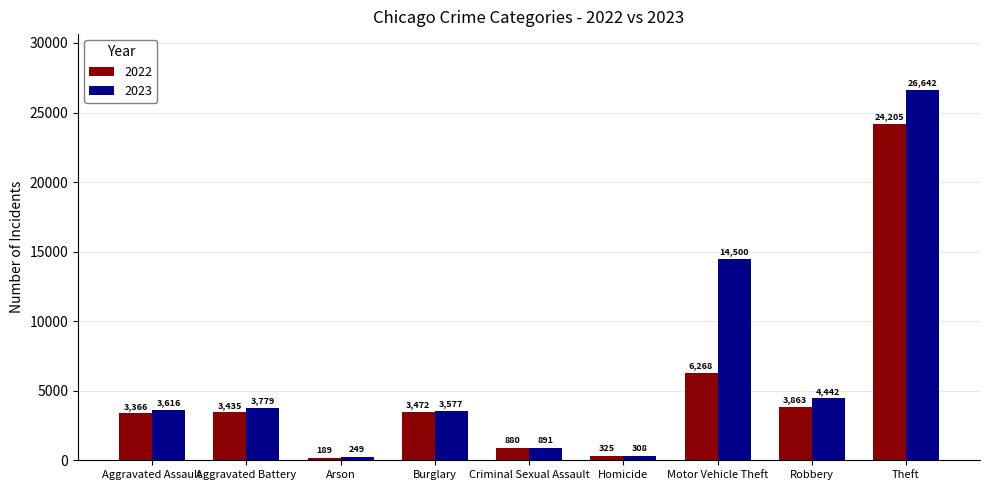

What is the approximate value of 2022 at Homicide, to the nearest 100?

300